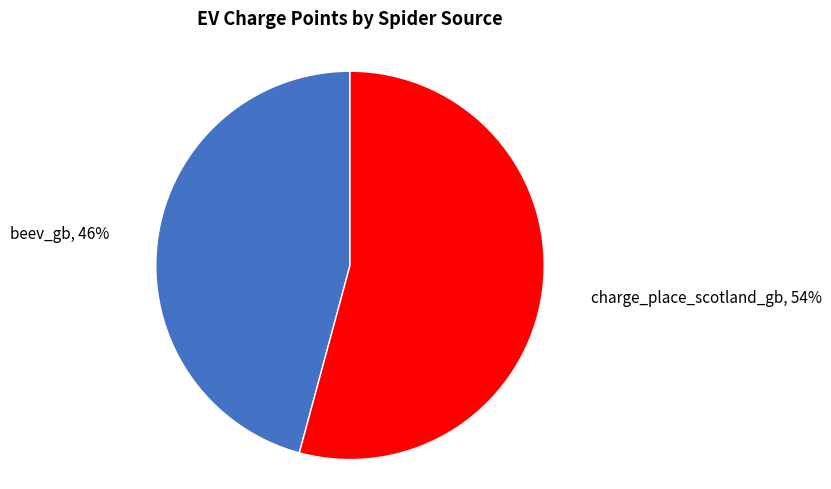

To the nearest percent, what is the average slice percentage?

50%